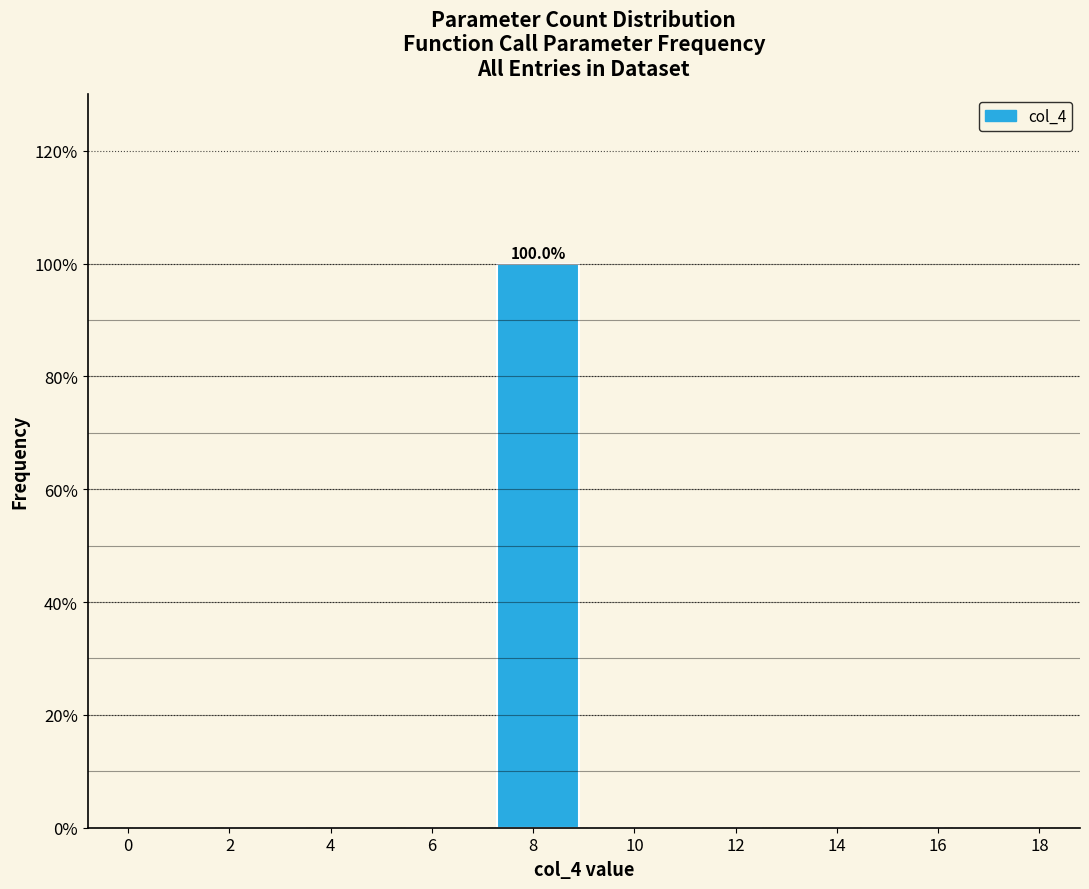

Which range on the x-axis has the tallest bar?

7.2 to 9.0